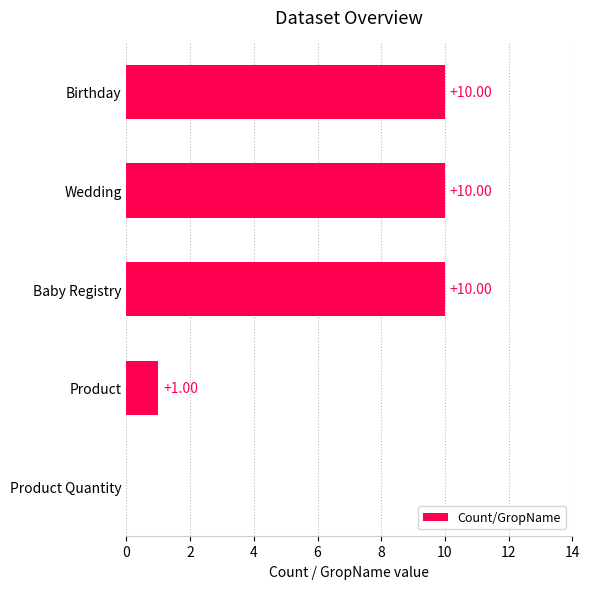

What is the maximum value shown in the chart?

10